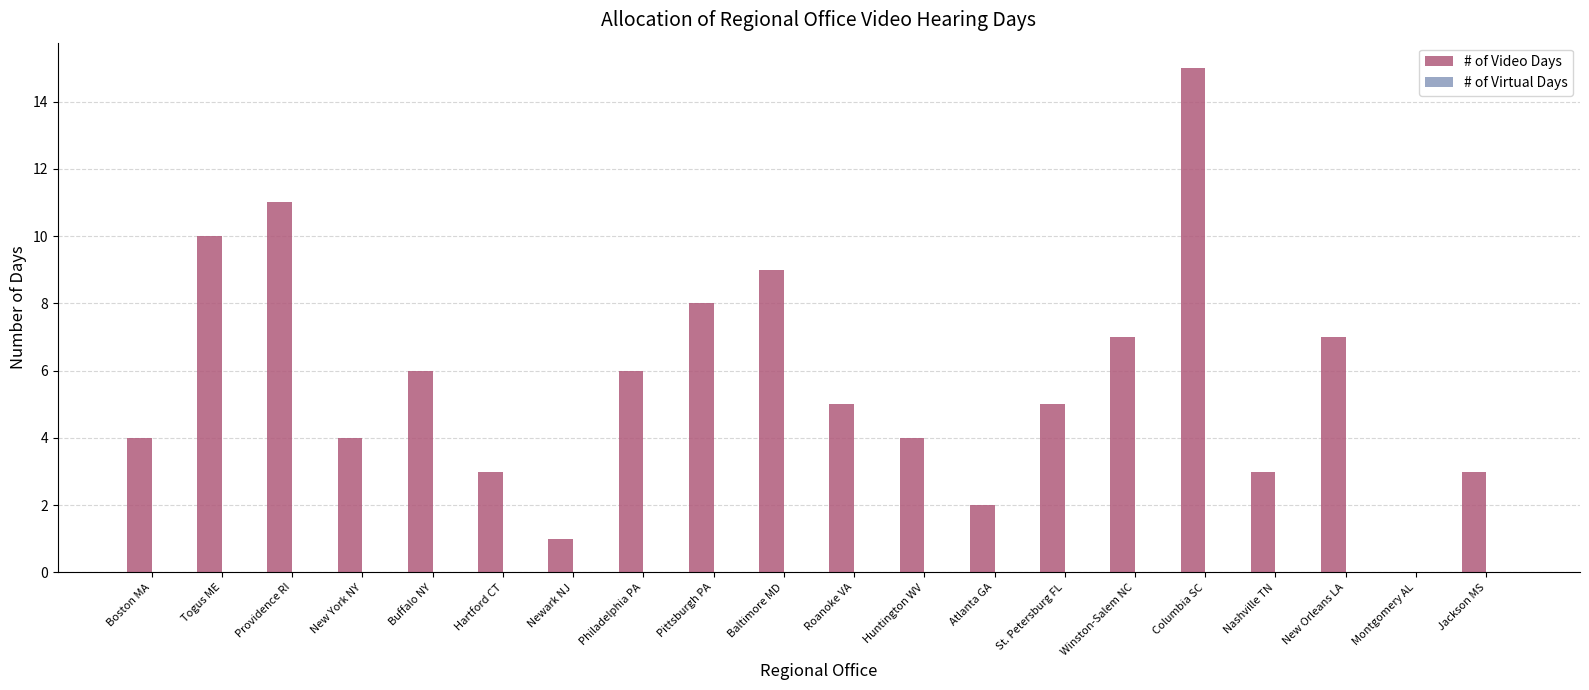

What is the approximate value at Pittsburgh PA?

8